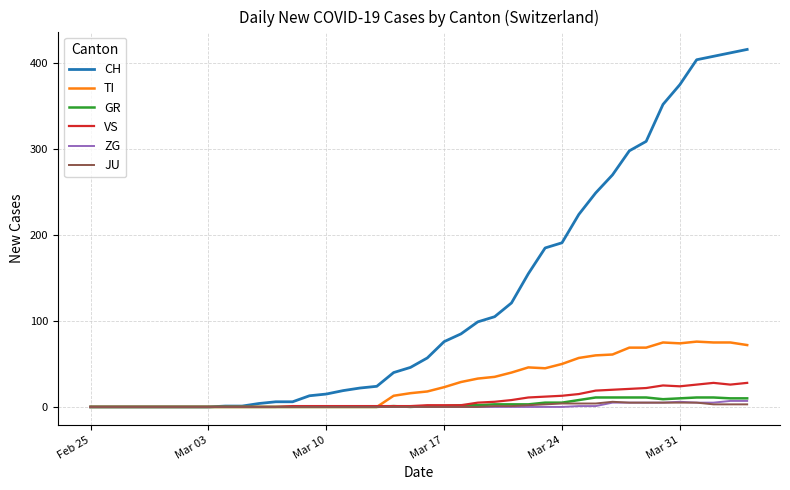

What is the maximum value shown in the chart?

416